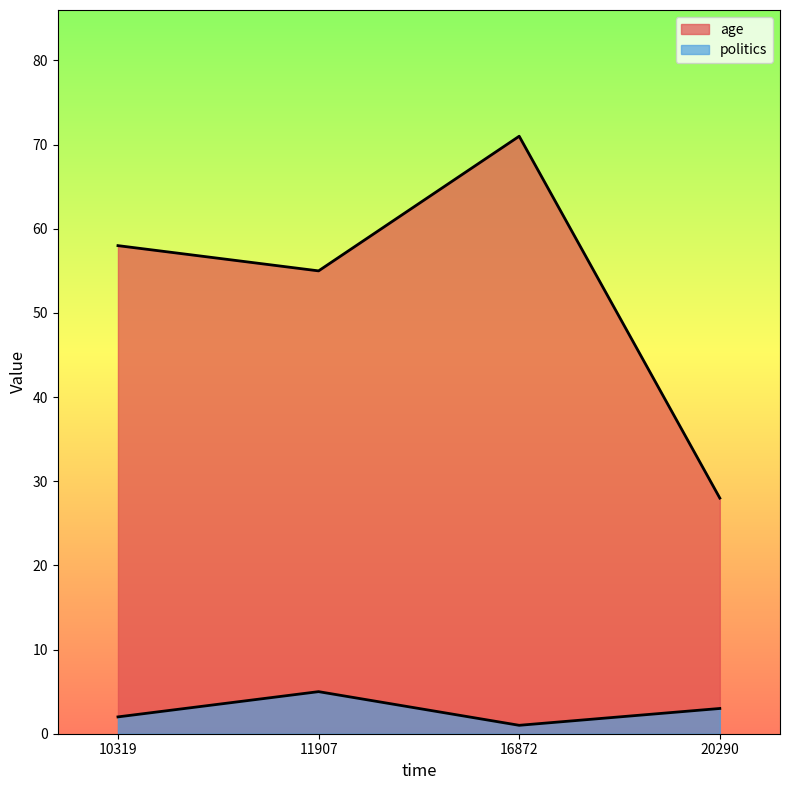

What are all the series names shown in the legend?

age, politics